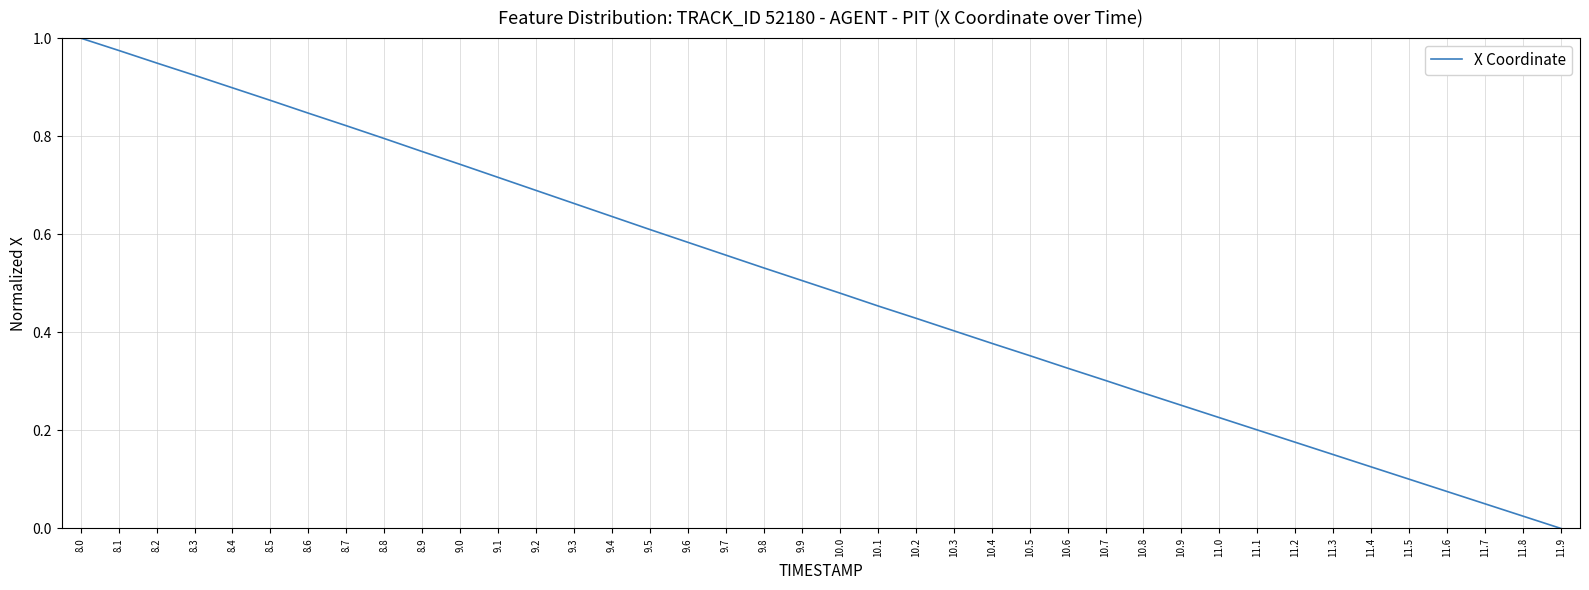

What position from the left is 9.7?

18